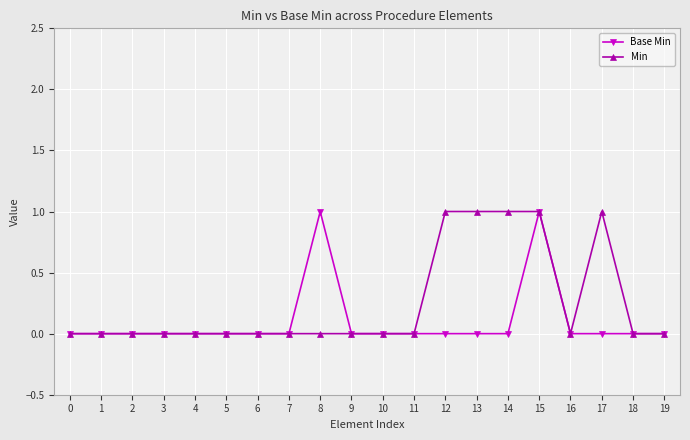

At which category is the sum across all series the highest?

15